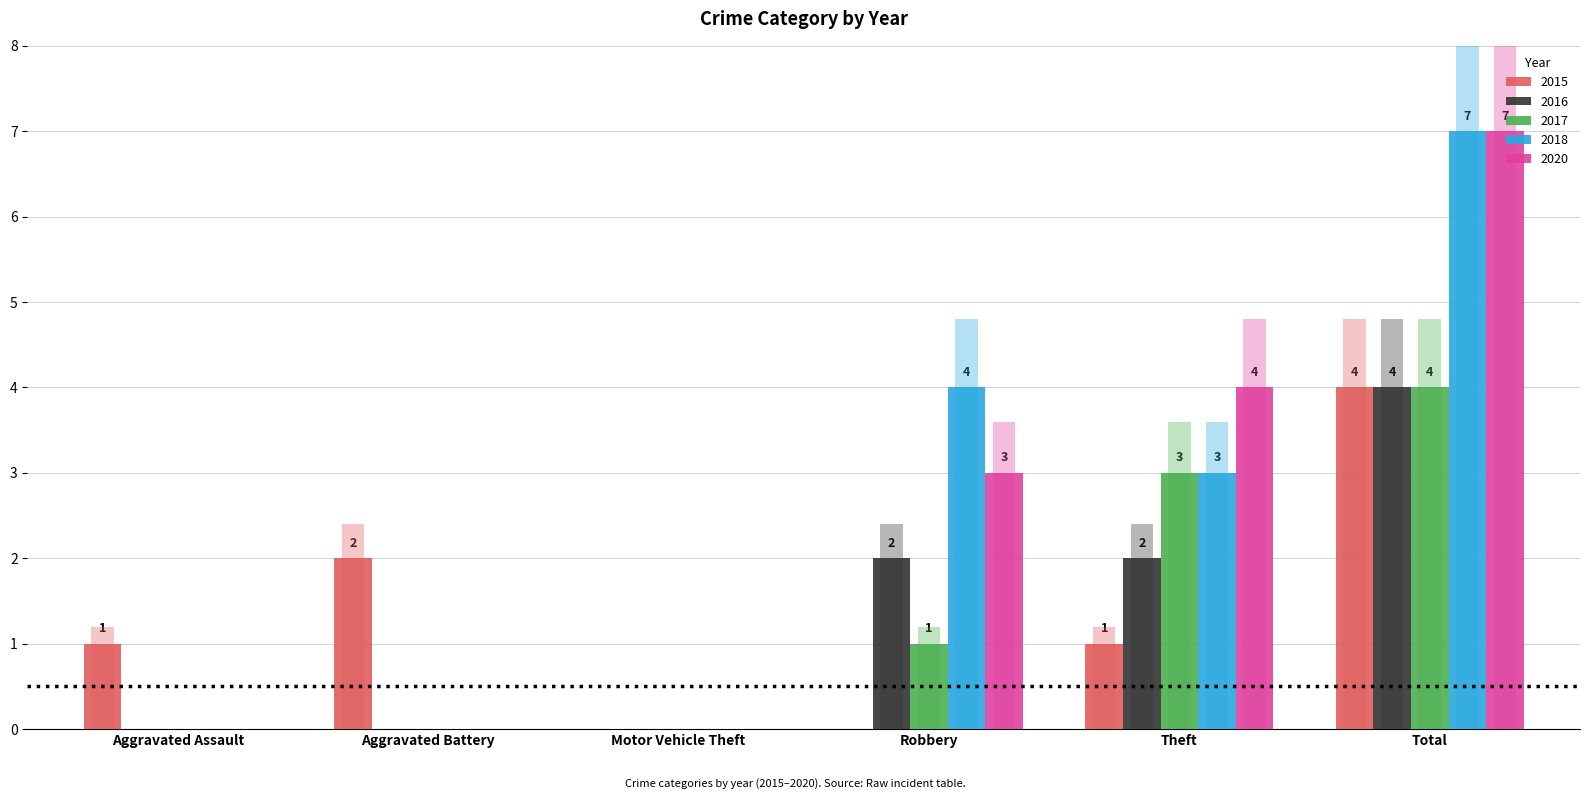

Which series has the largest total across all categories?

2018